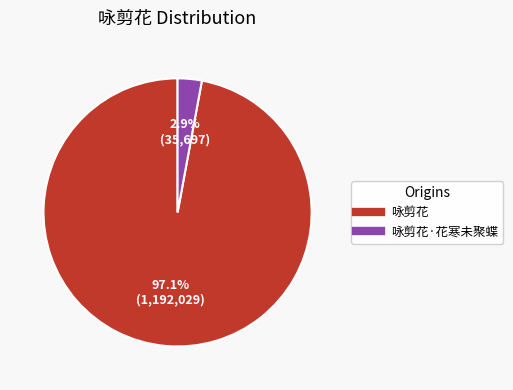

How many segments does this pie chart have?

2